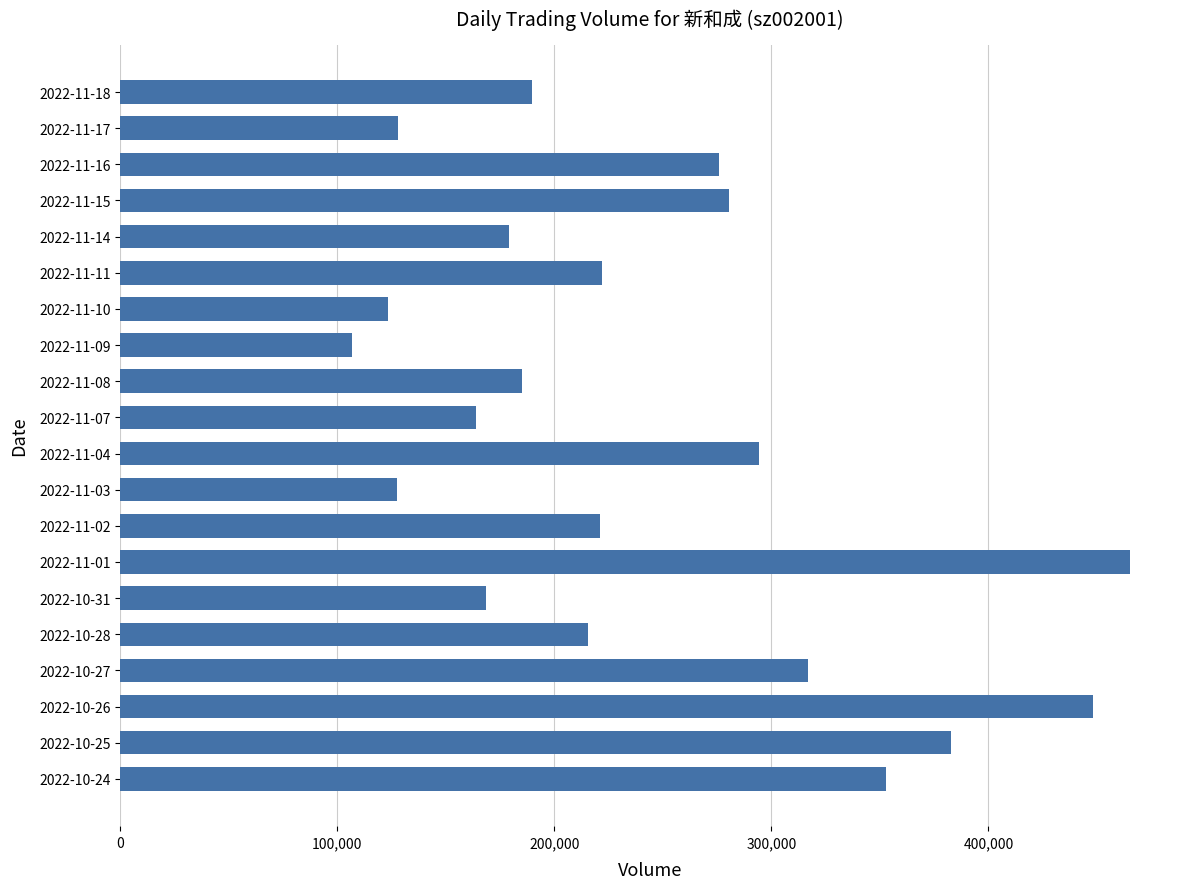

Which label corresponds to the largest value in the chart?

2022-11-01